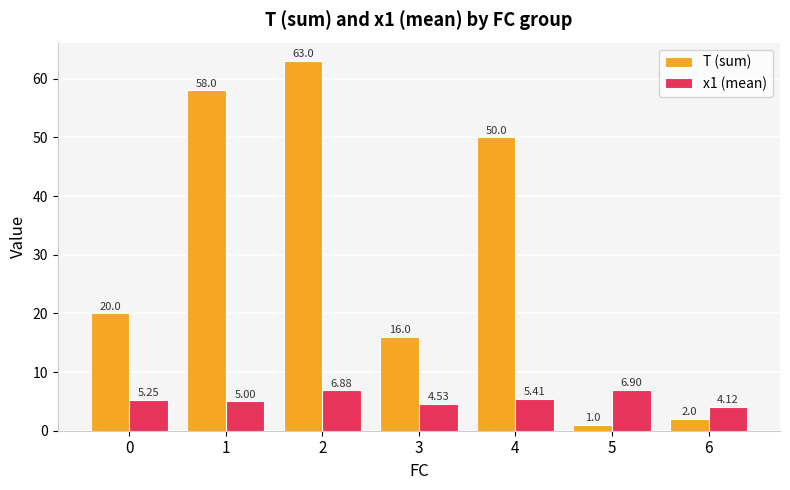

Which series changed the most between 1 and 5?

T (sum)